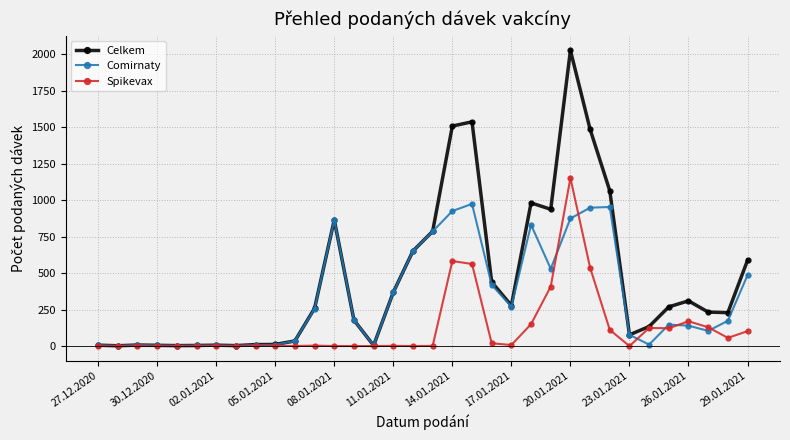

How many series are shown in this chart?

3